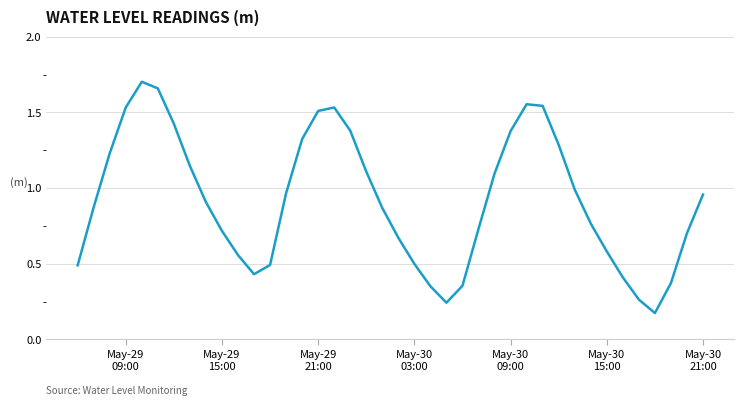

Does the chart display data point markers on the line(s)?

No